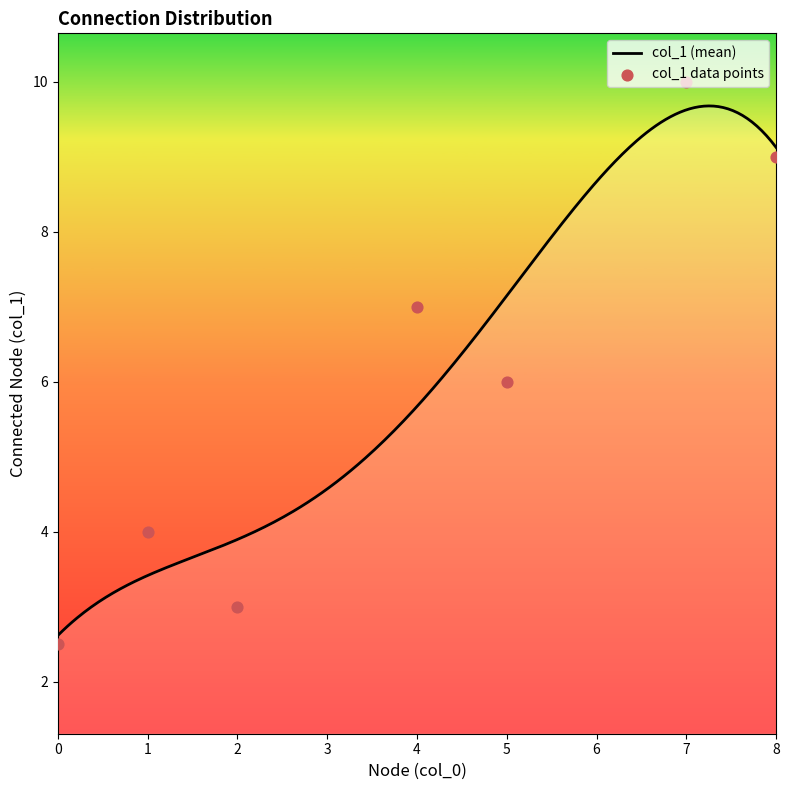

What is the ratio of the value at 0 to the value at 7?

0.3